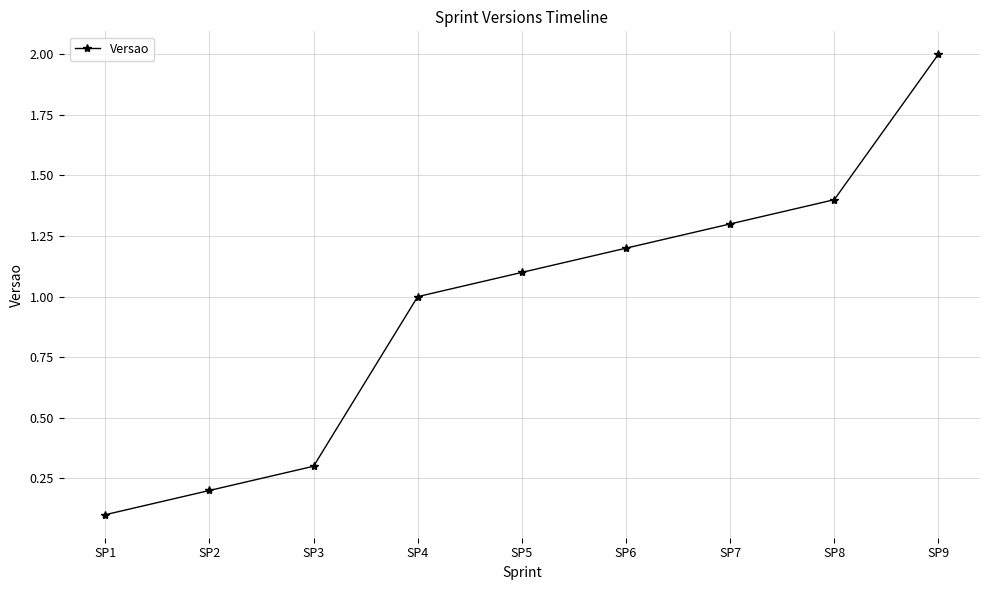

What is the maximum value shown in the chart?

2.0